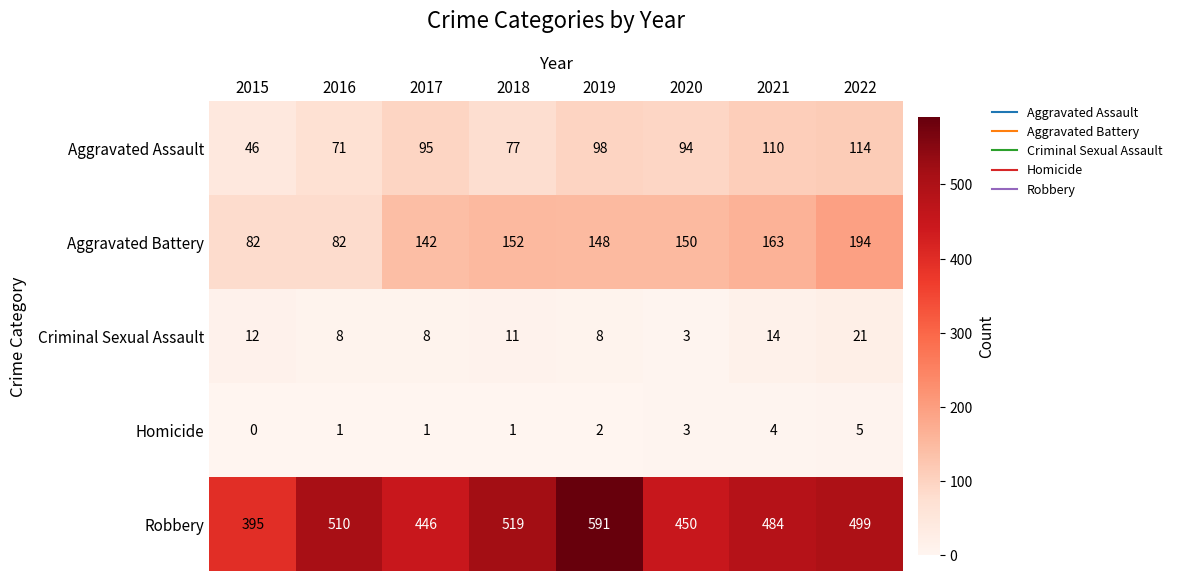

What is the highest value of the Aggravated Assault series?

114